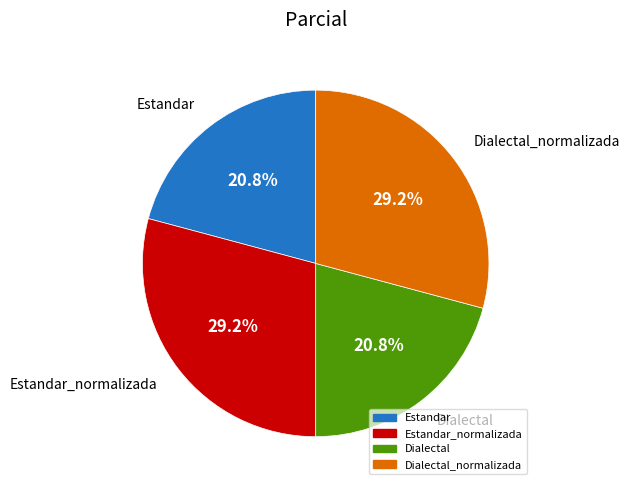

To the nearest percent, what is the difference between the largest and smallest slice percentages?

8%